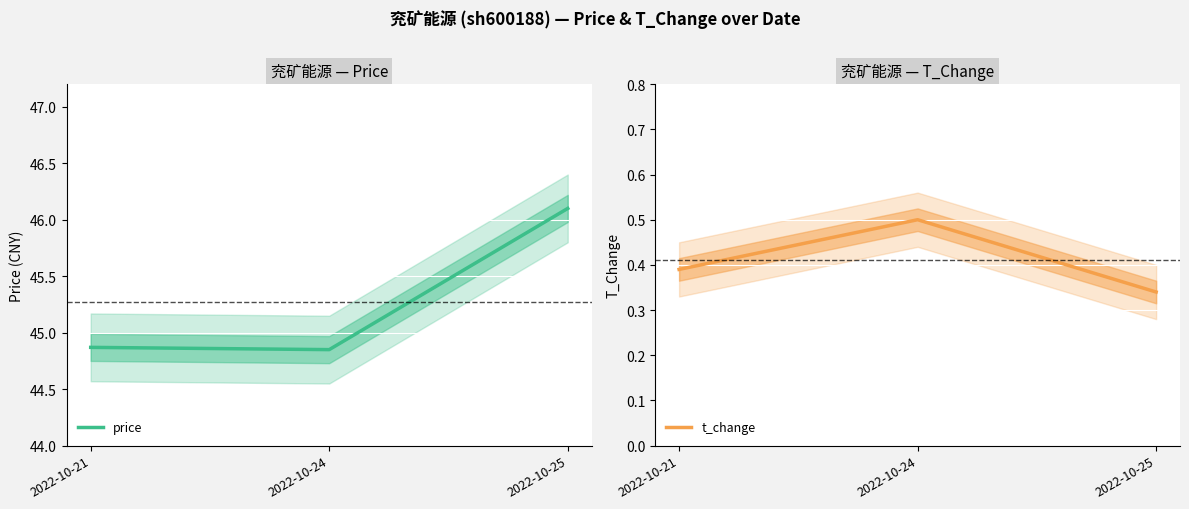

Is it true that price equals 26.0 at 2022-10-21?

False